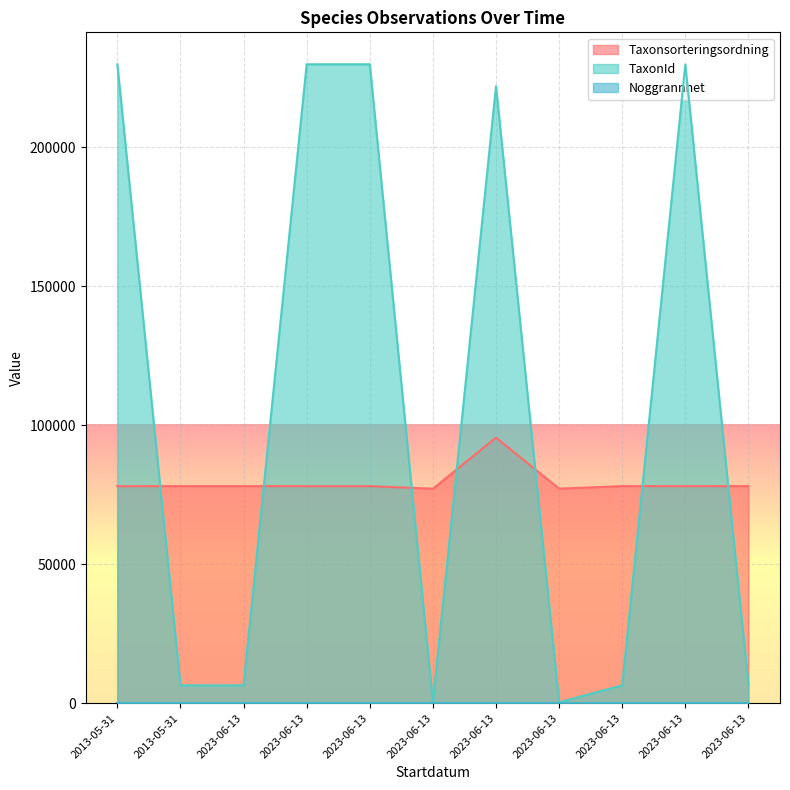

Which series has the largest total across all categories?

TaxonId